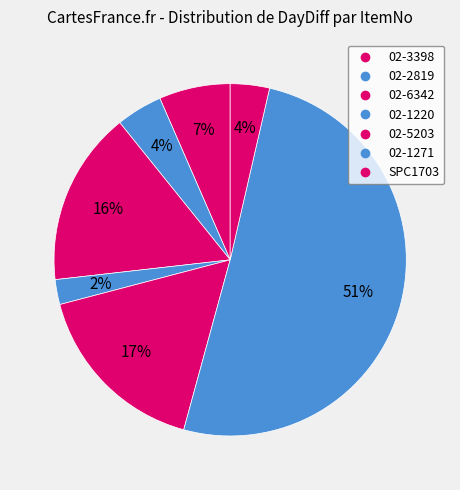

Combined, do 02-5203 and 02-2819 account for over 50%?

No